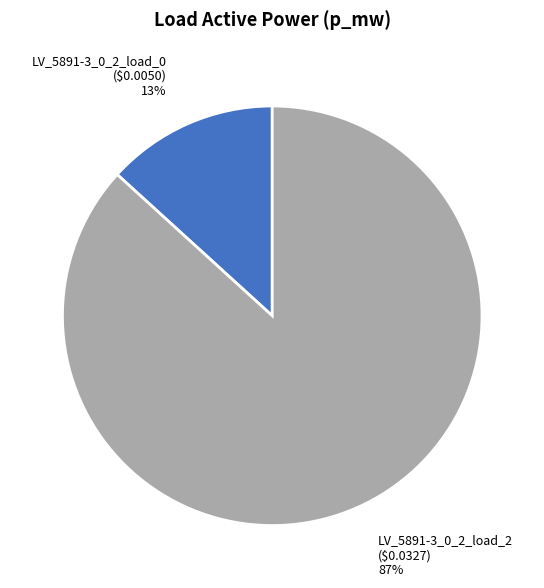

Is the sum of LV_5891-3_0_2_load_0 and LV_5891-3_0_2_load_2 greater than half?

Yes